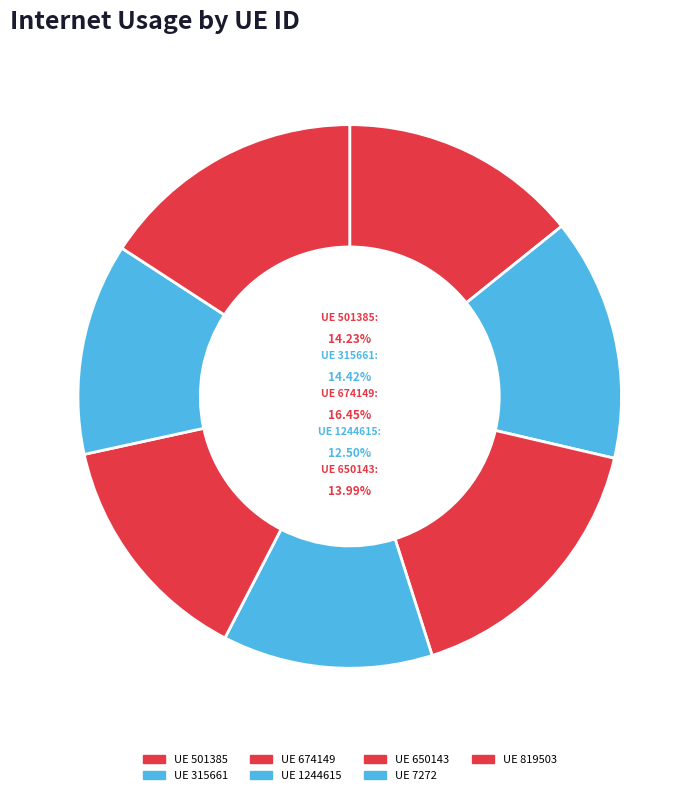

What percentage do 819503 and 501385 together represent?

30.0%